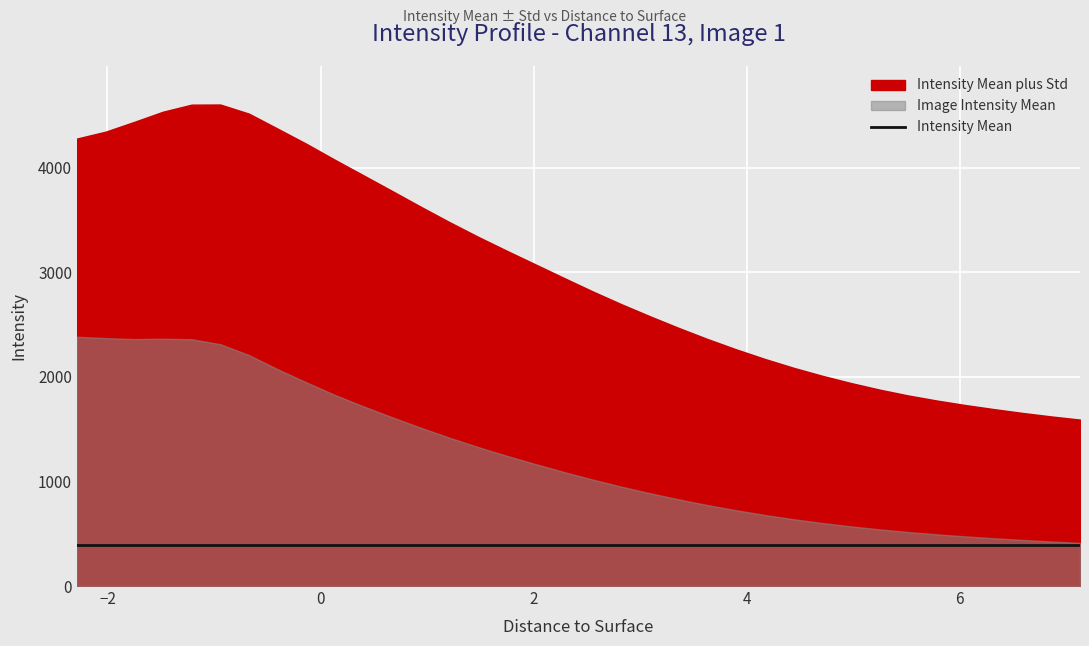

What are all the series names shown in the legend?

Intensity Mean plus Std, Image Intensity Mean, Intensity Mean